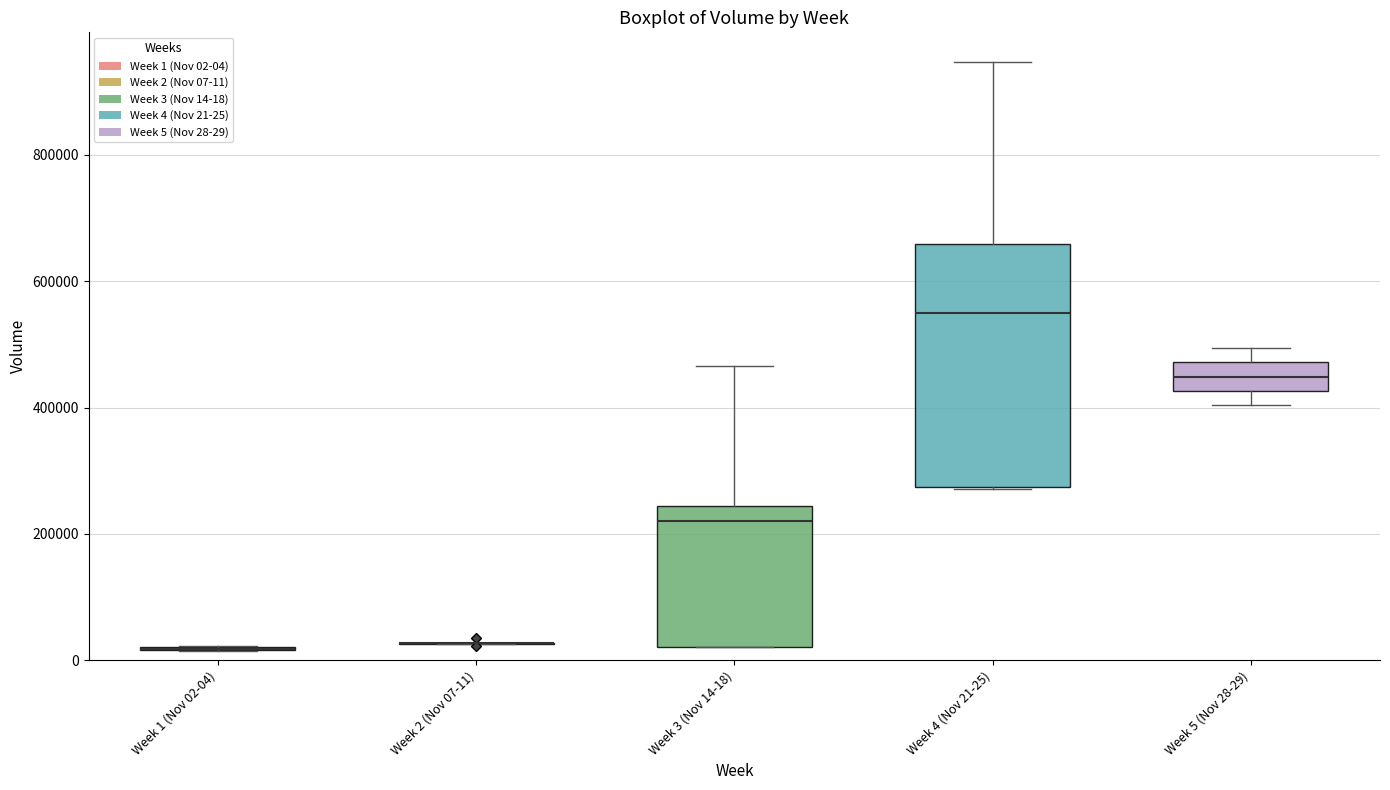

Comparing the boxes themselves (not the whiskers), which one is the tallest?

Week 4 (Nov 21-25)